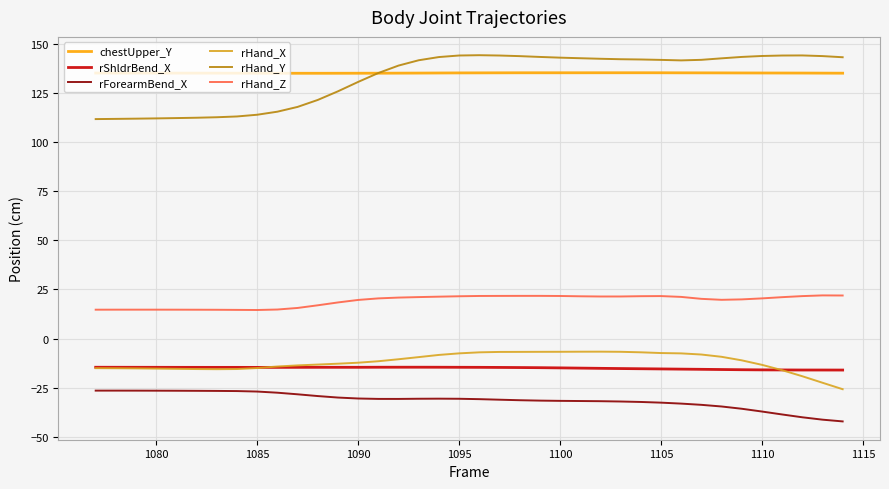

True or false: rShldrBend_X and rHand_Z intersect in this chart.

False